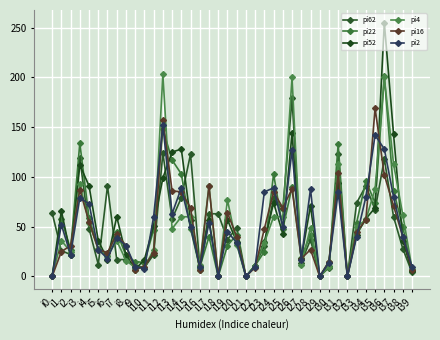

Between i15 and i7, which is larger?

i15